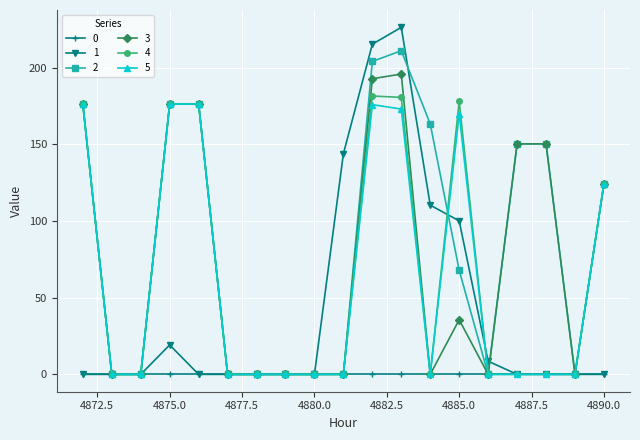

At how many categories does at least one series exceed 130?

10